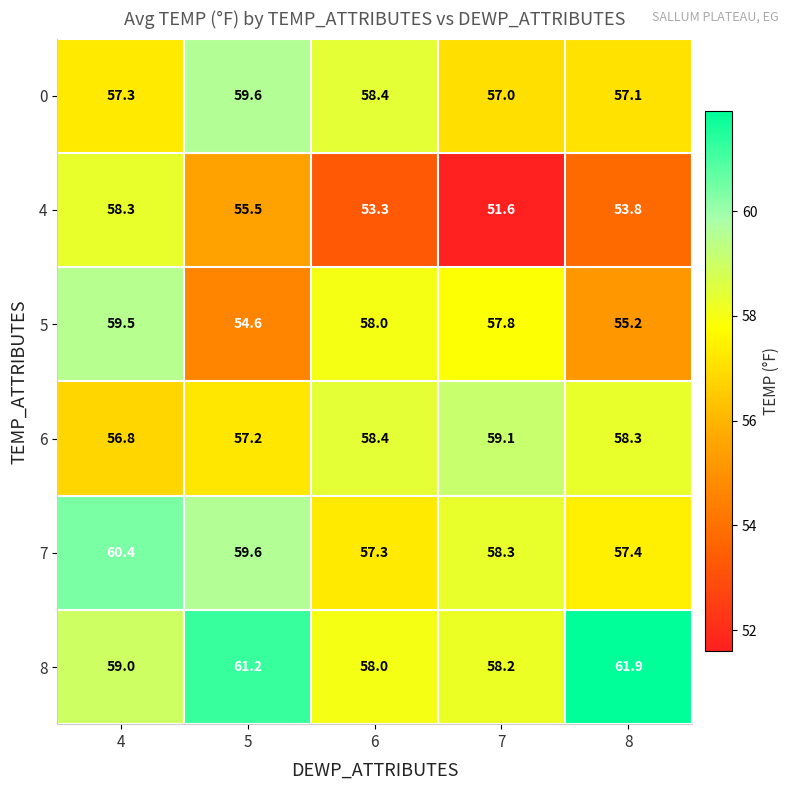

What is the sum of the 5 values at 7 and 6?

115.8